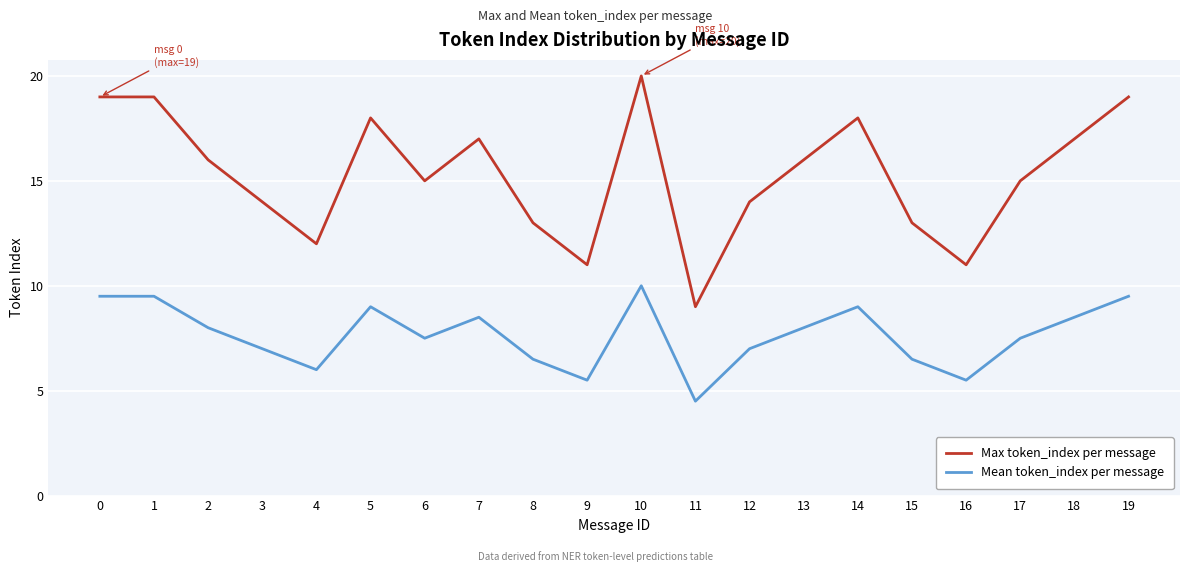

Reading left to right, transcribe all the data shown in this chart.

Max token_index per message: 0=19.0	1=19.0	2=16.0	3=14.0	4=12.0	5=18.0	6=15.0	7=17.0	8=13.0	9=11.0	10=20.0	11=9.0	12=14.0	13=16.0	14=18.0	15=13.0	16=11.0	17=15.0	18=17.0	19=19.0
Mean token_index per message: 0=9.5	1=9.5	2=8.0	3=7.0	4=6.0	5=9.0	6=7.5	7=8.5	8=6.5	9=5.5	10=10.0	11=4.5	12=7.0	13=8.0	14=9.0	15=6.5	16=5.5	17=7.5	18=8.5	19=9.5